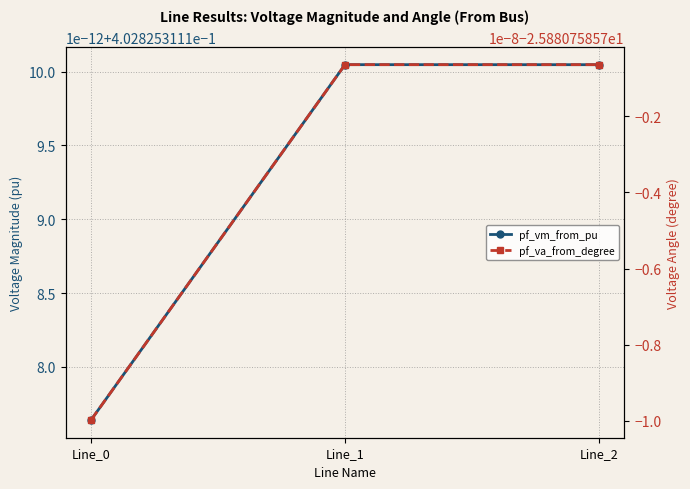

Reading right to left, list all the values displayed in this chart.

pf_vm_from_pu: 0.4	0.4	0.4
pf_va_from_degree: -25.9	-25.9	-25.9